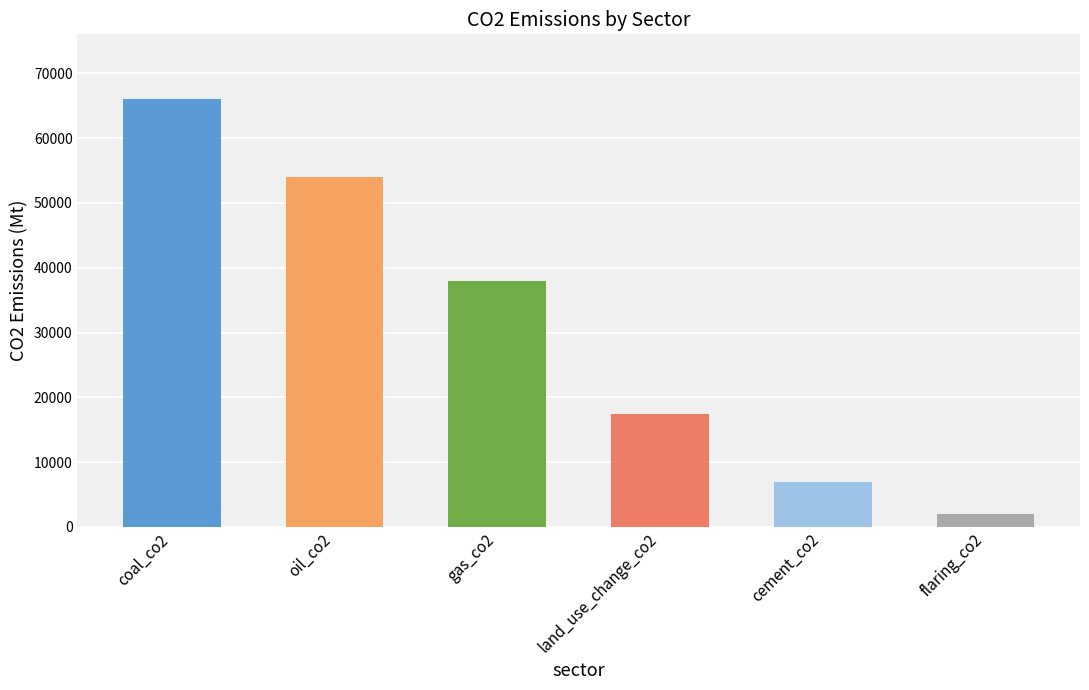

Which has a higher value, cement_co2 or gas_co2?

gas_co2